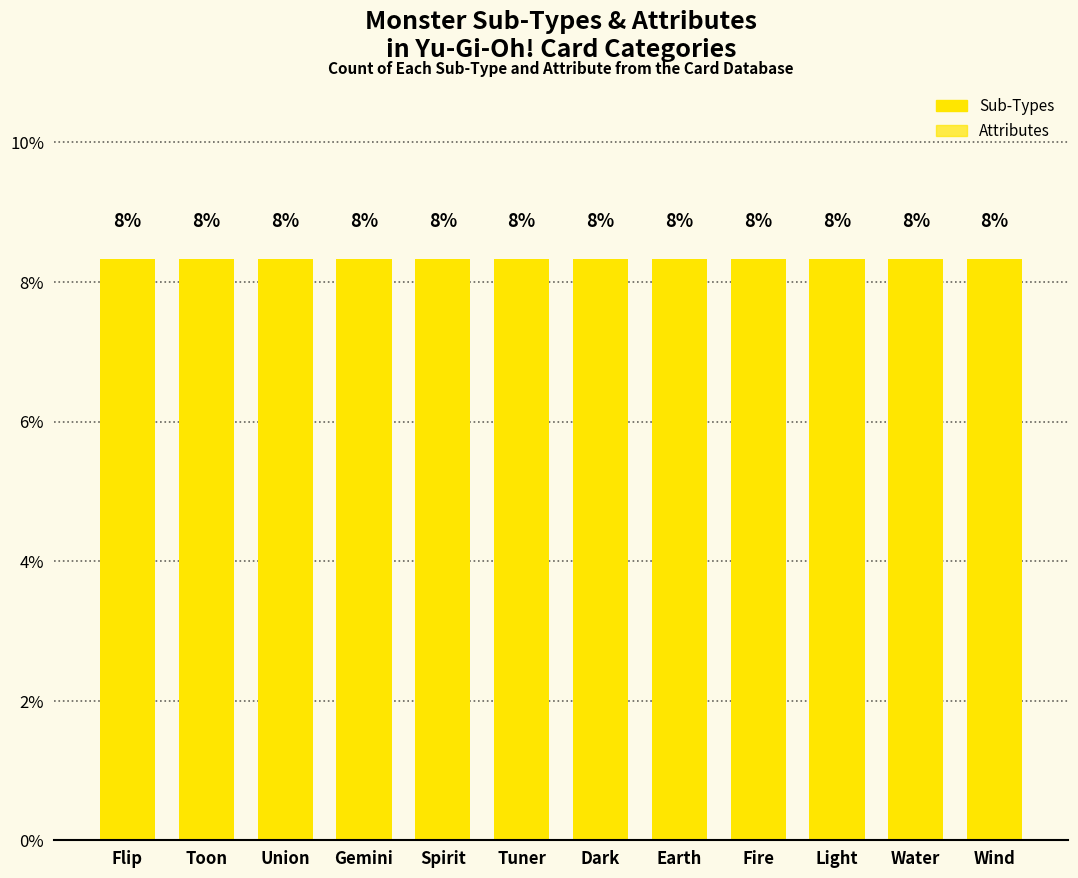

The chart shows a value of 0 at Pyro. True or false?

False